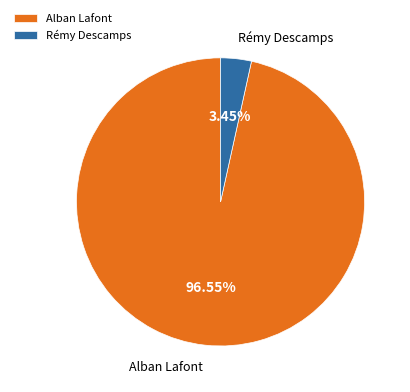

What is the smallest slice in the pie chart?

Rémy Descamps